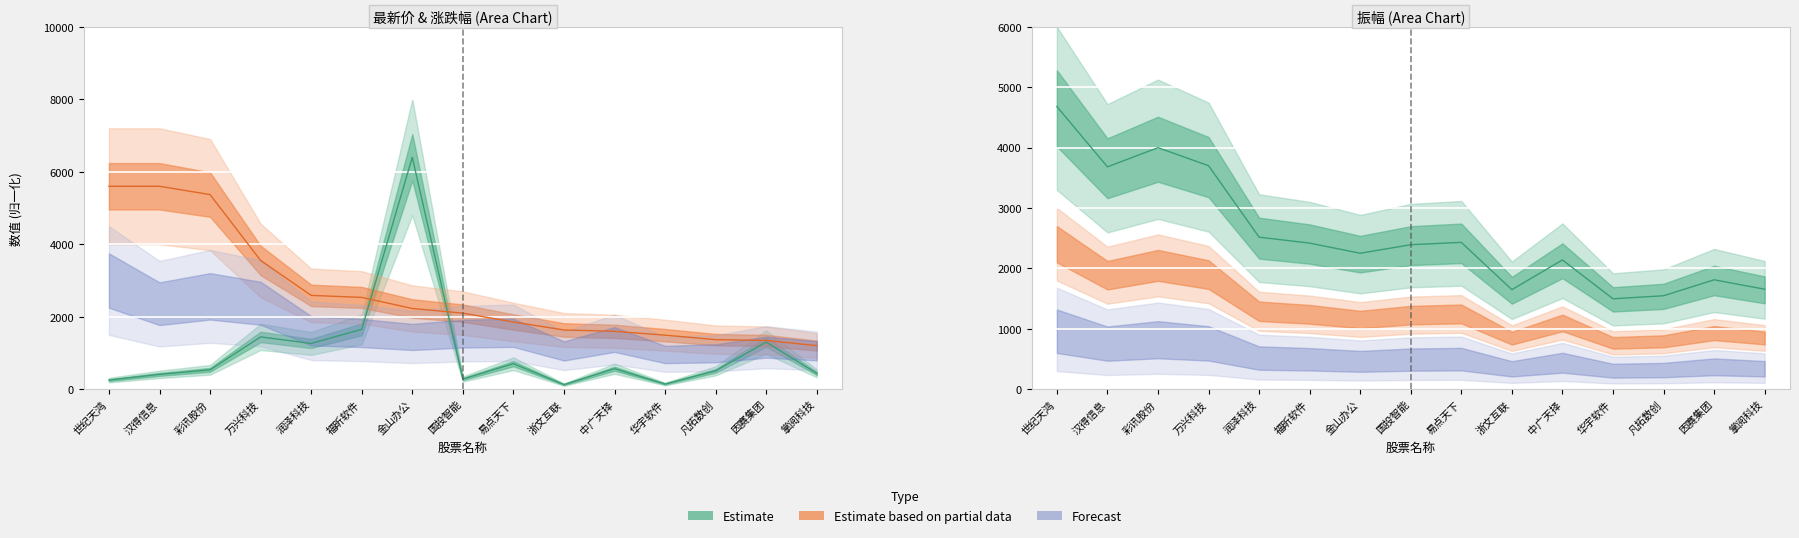

Which label corresponds to the smallest value in the chart?

浙文互联